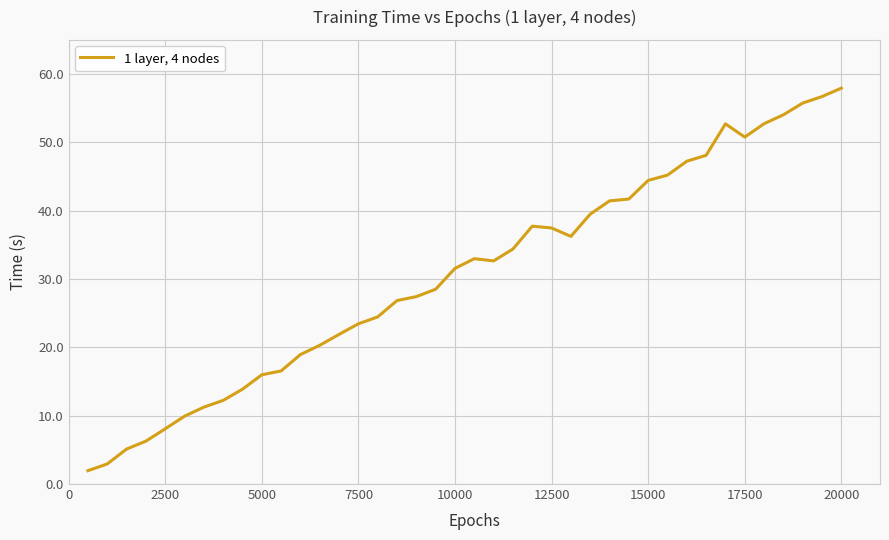

What is the minimum value shown in the chart?

2.0